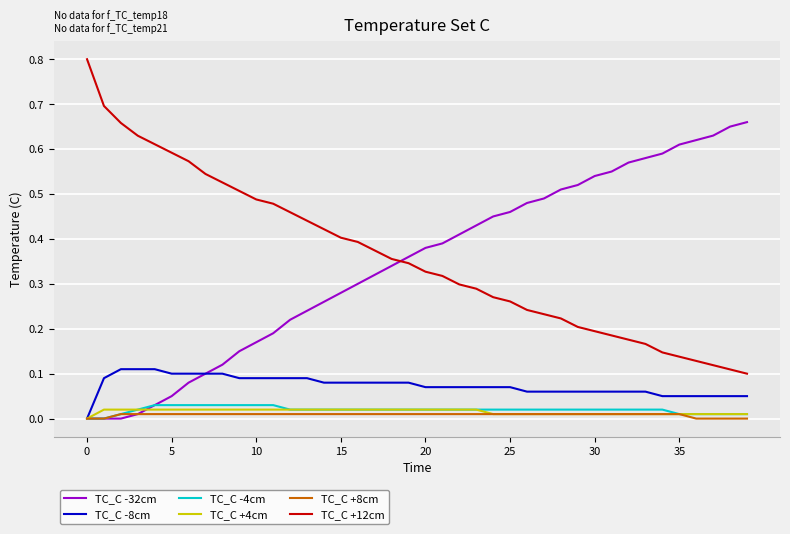

What is the highest value of the TC_C +12cm series?

0.8